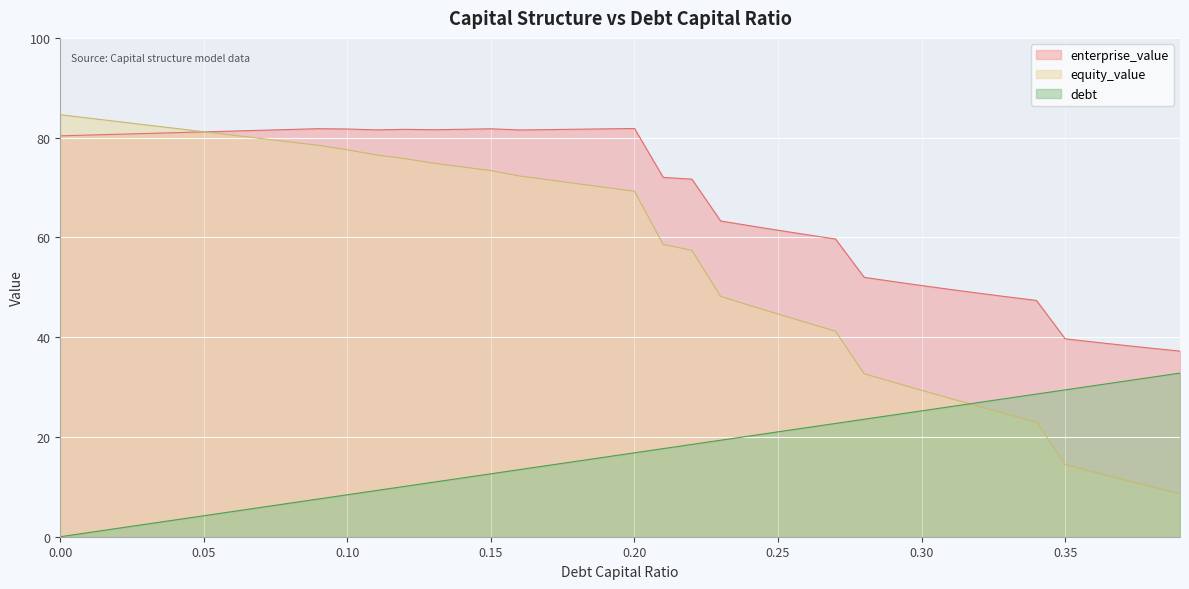

What position from the left is 0.27?

28